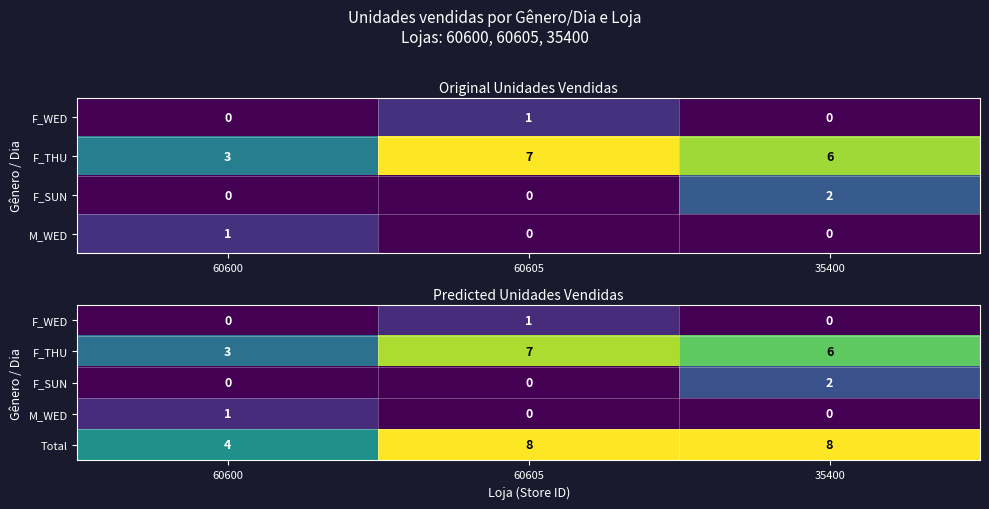

Where is Total nearest to the value 6?

60600